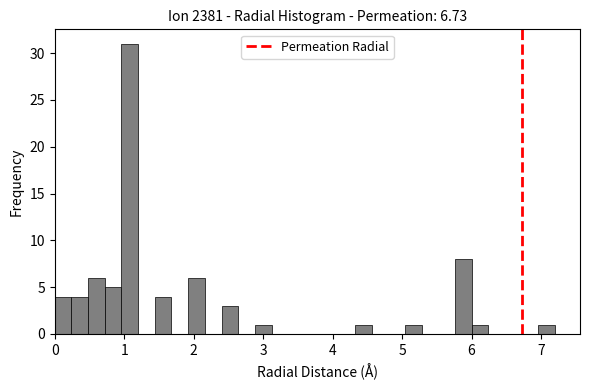

Read against the x-axis, roughly where is the centre of the tallest bar?

1.1